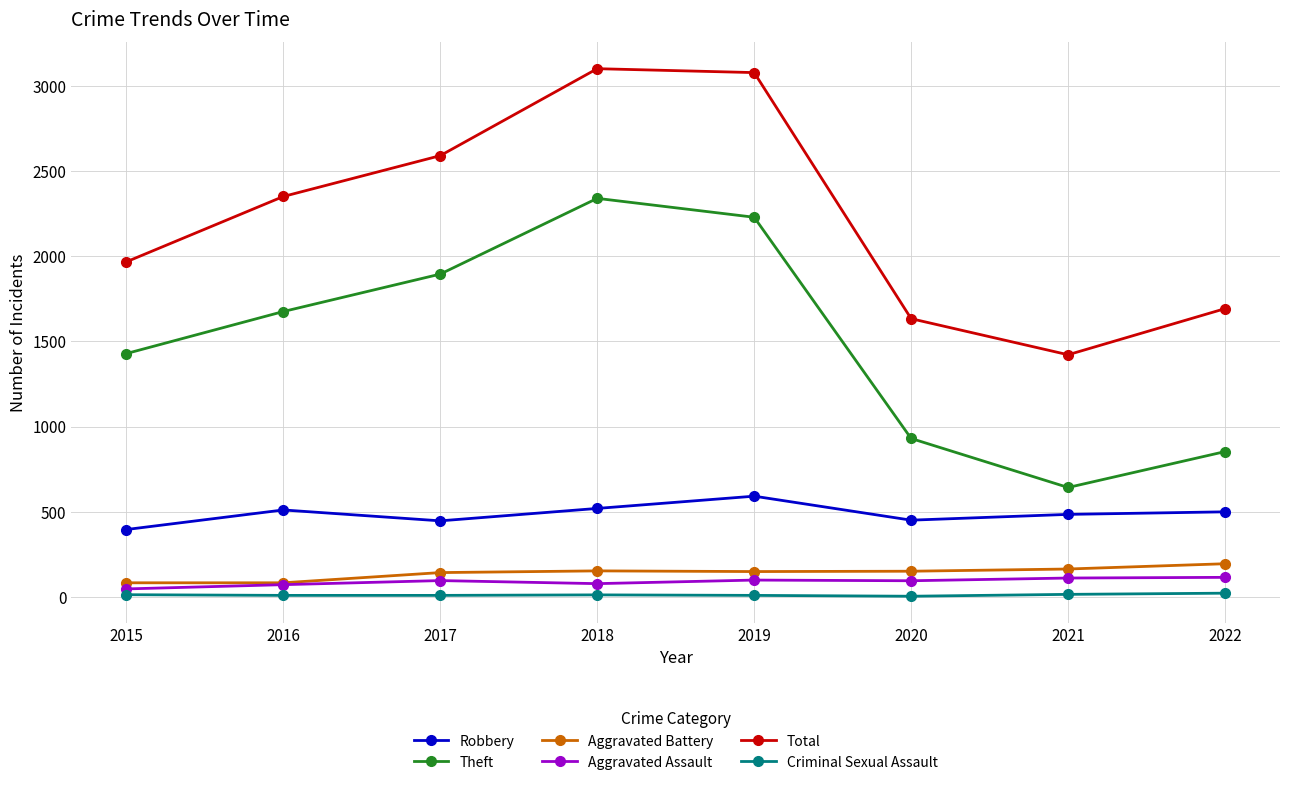

What is the maximum value for Total?

3103